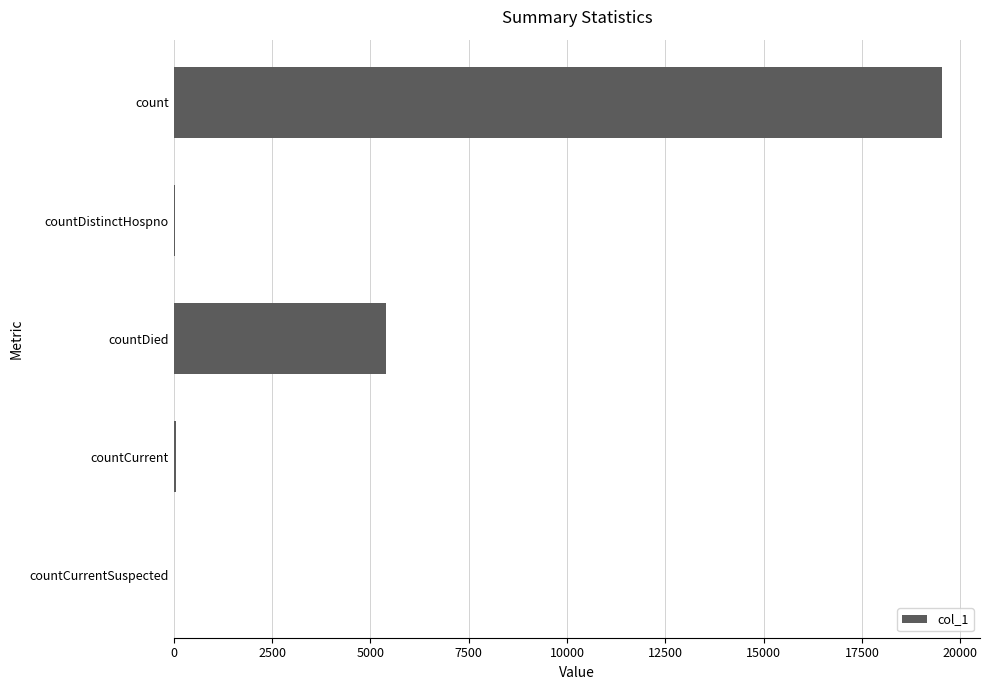

The value at countCurrentSuspected is 6723. True or false?

False